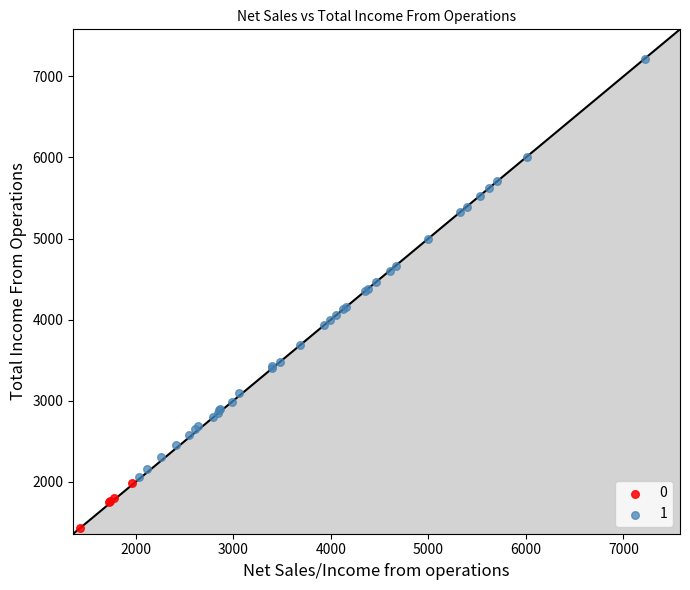

What are all the series names shown in the legend?

0, 1